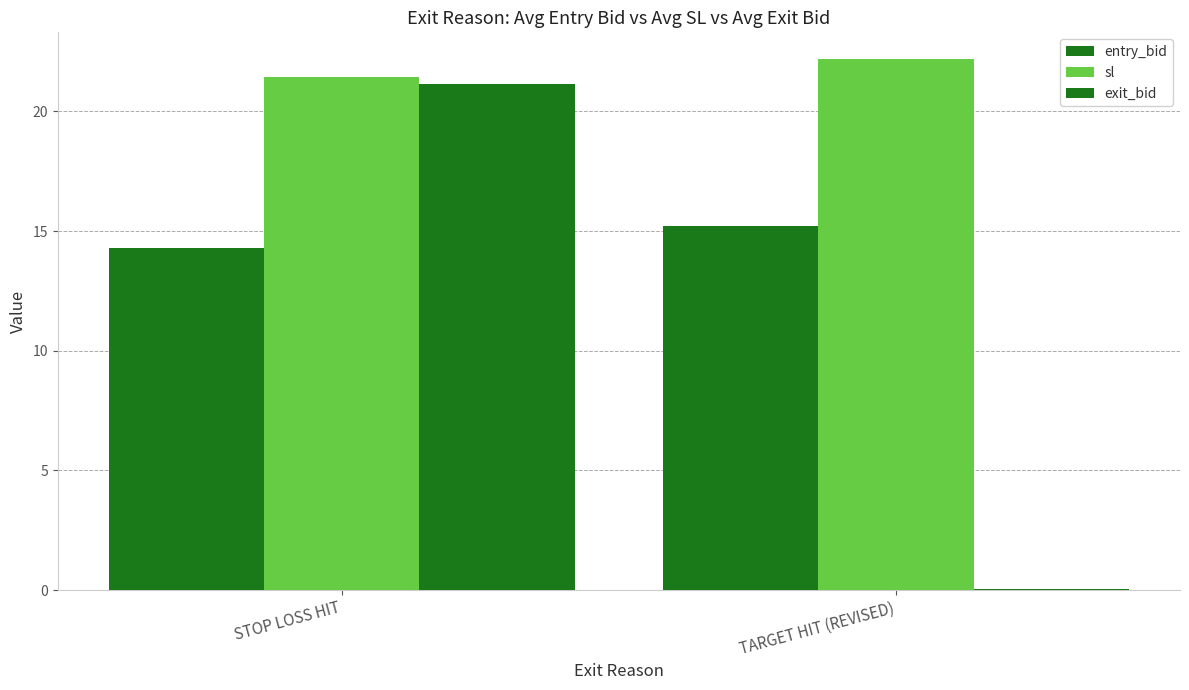

What is the value of the entry_bid bar at the 2nd from the left?

15.2